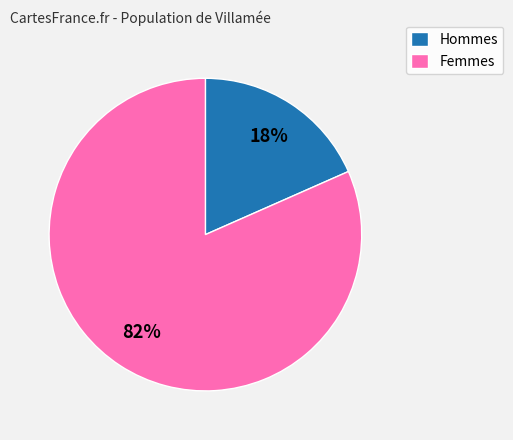

Is it true that Hommes is 18% of the pie?

True